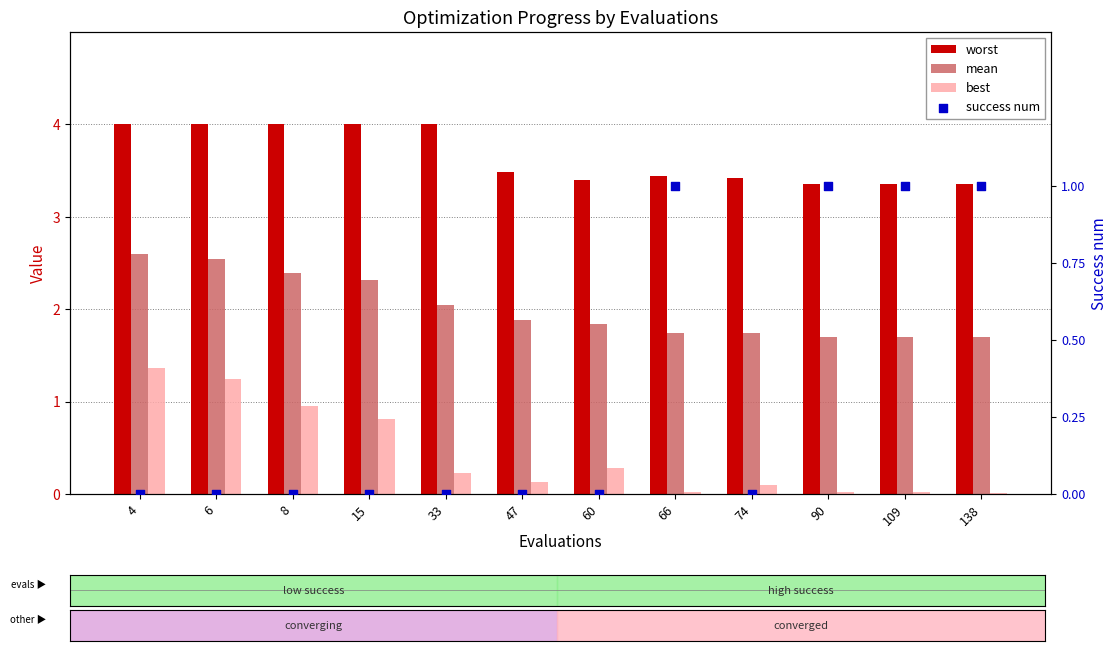

Is the value of worst at 90 greater than the value of success num at 47?

Yes